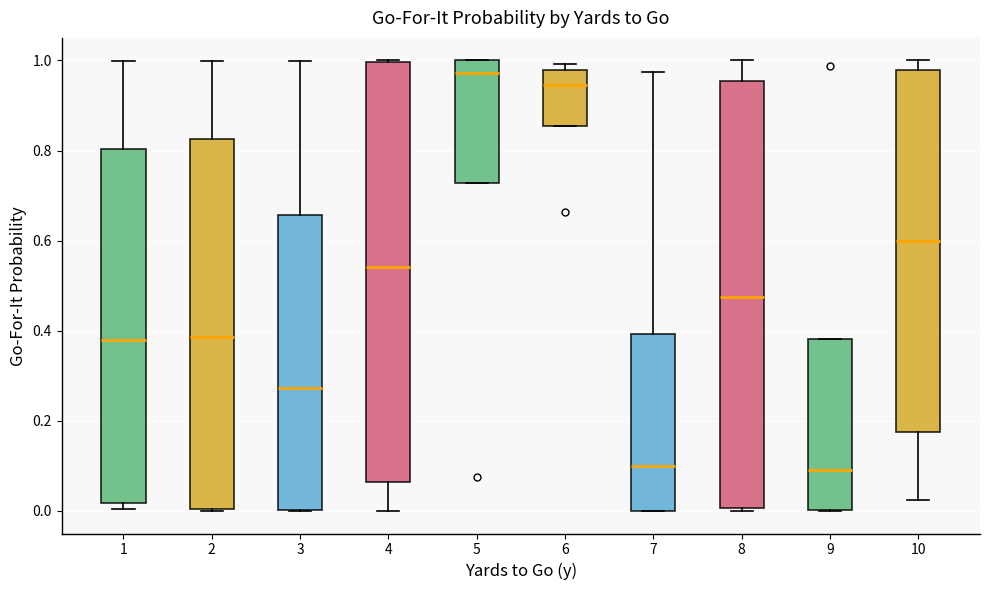

Which box's median line is the highest?

5